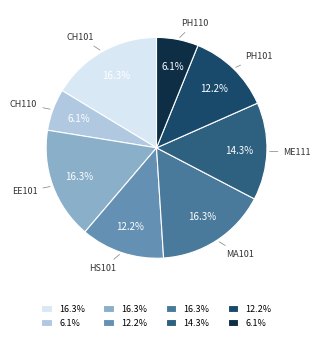

Is there any slice that represents more than half of the pie?

No